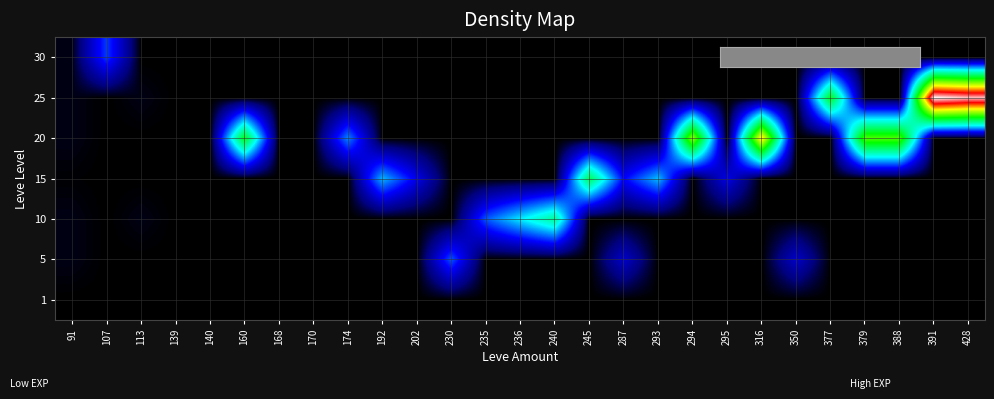

Which label corresponds to the smallest value in the chart?

107